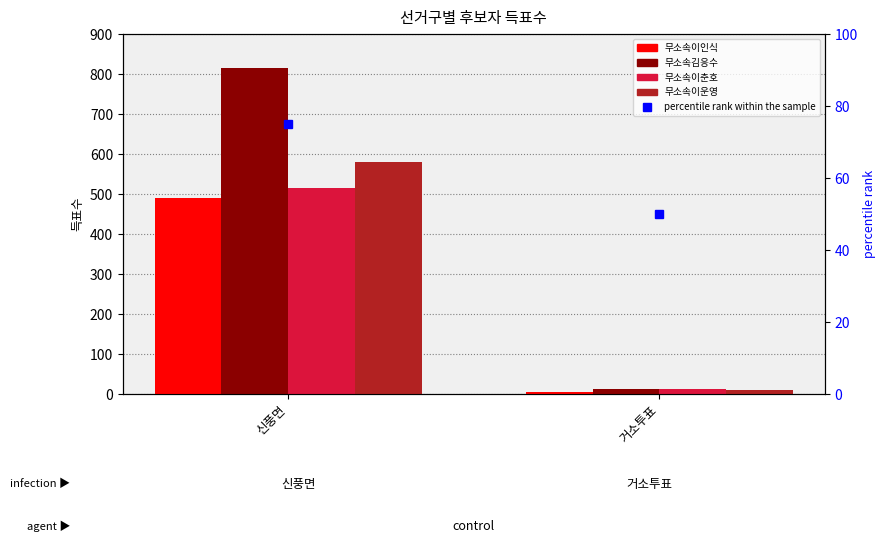

Reading left to right, list all the values displayed in this chart.

무소속이인식: 신풍면=491	거소투표=6
무소속김응수: 신풍면=816	거소투표=12
무소속이춘호: 신풍면=516	거소투표=13
무소속이운영: 신풍면=581	거소투표=11
percentile rank within the sample: 신풍면=75	거소투표=50